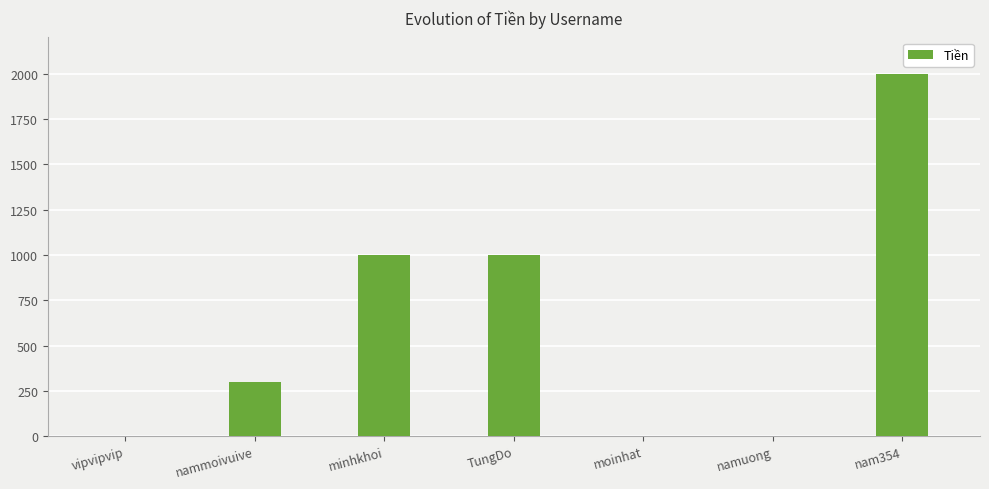

What is the greatest value displayed?

2000